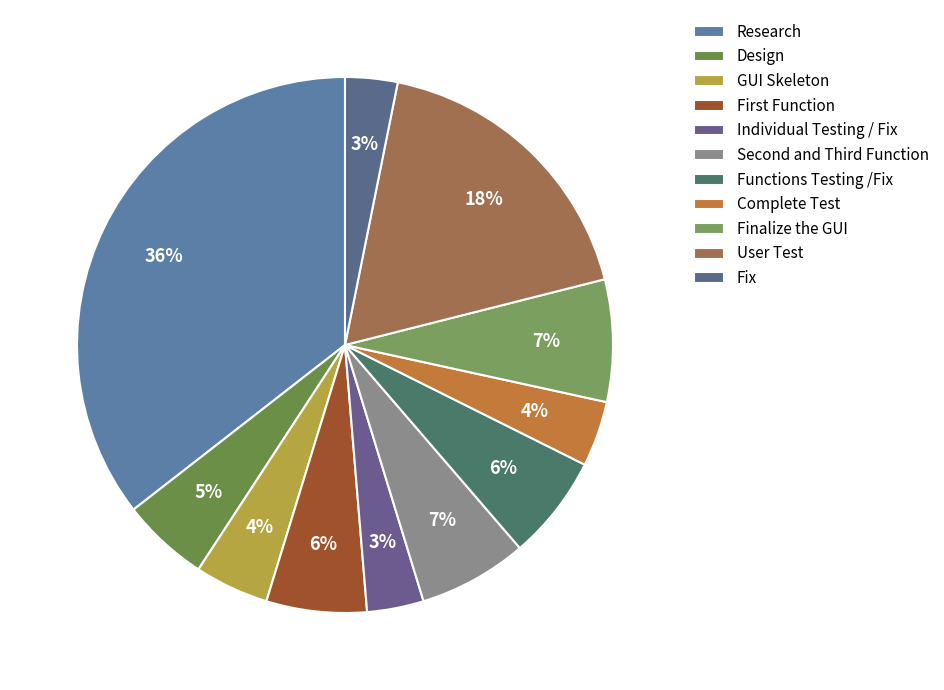

Is it true that Fix is 3% of the pie?

True